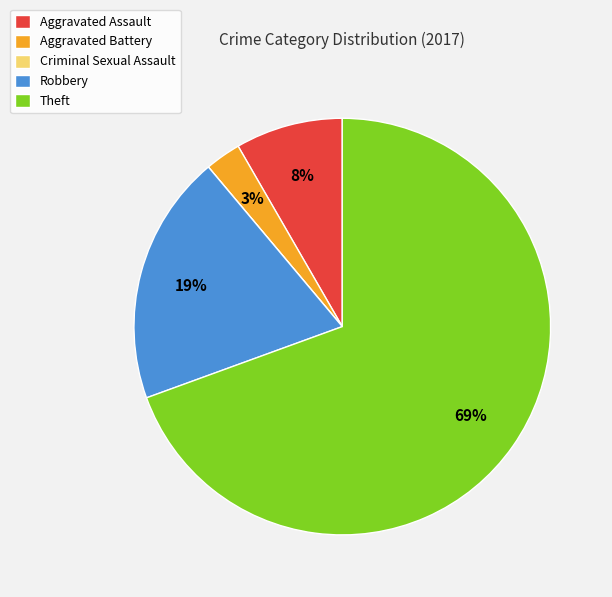

Is it true that Theft is 69% of the pie?

True